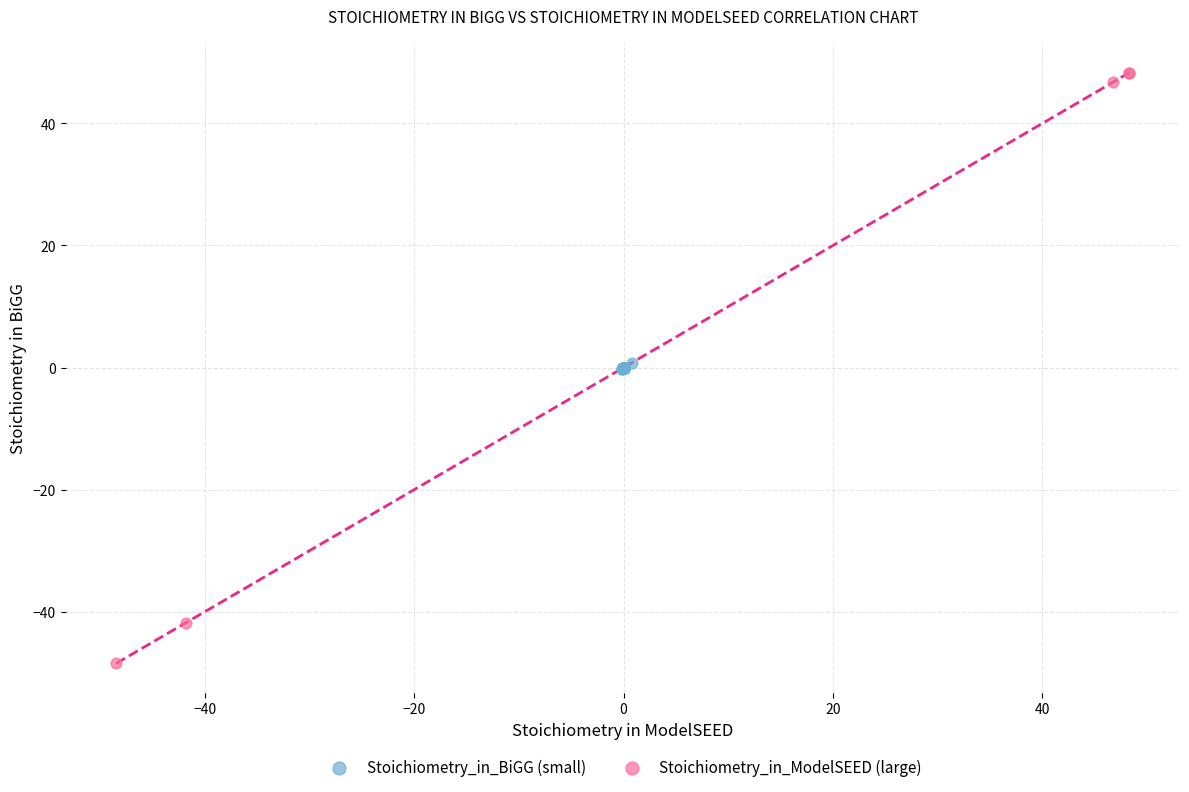

Which series contains the highest Y value?

Stoichiometry_in_ModelSEED (large)